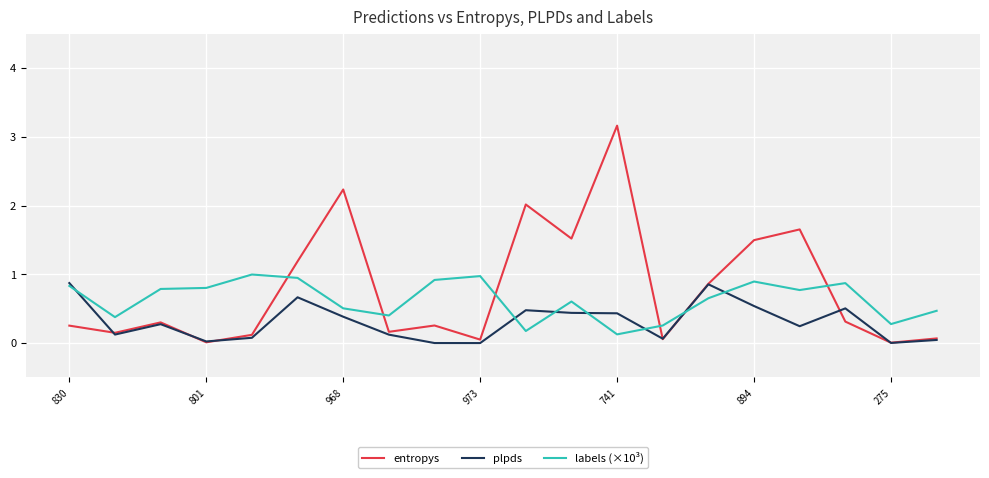

List the series in order of their overall mean, highest first.

entropys, labels (×10³), plpds